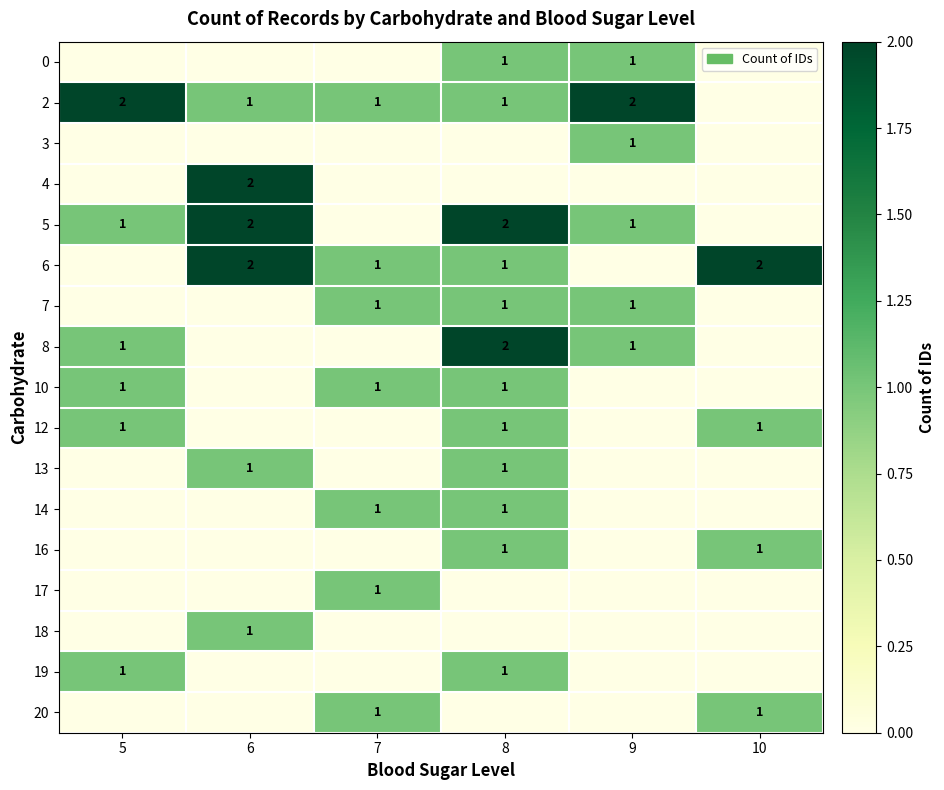

At which category is the sum across all series the highest?

8